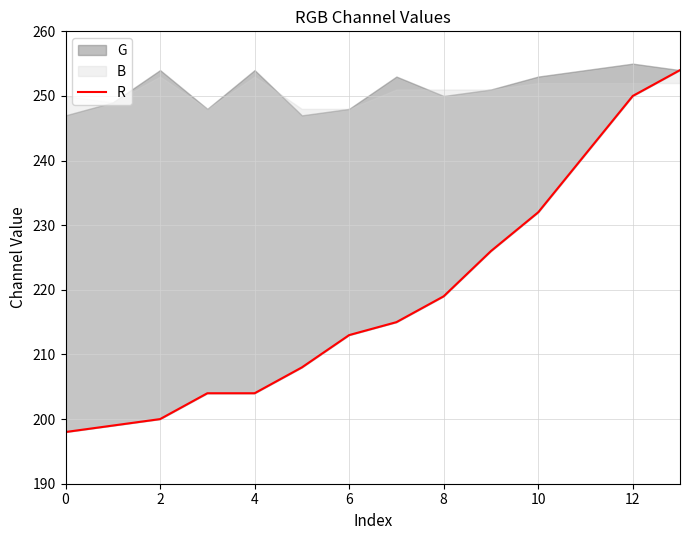

The value at 9 is 226. True or false?

True